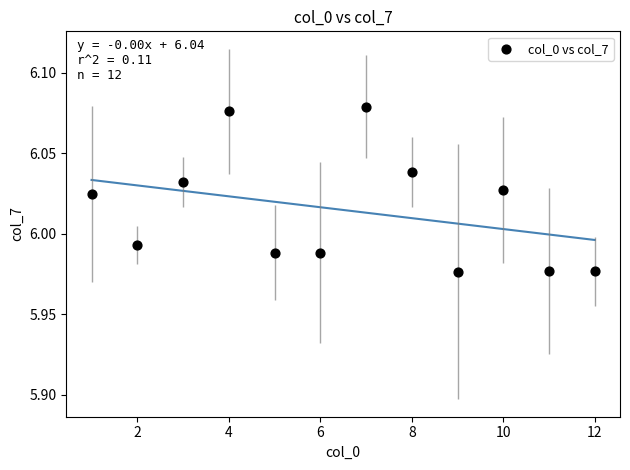

What is the average X value?

6.5